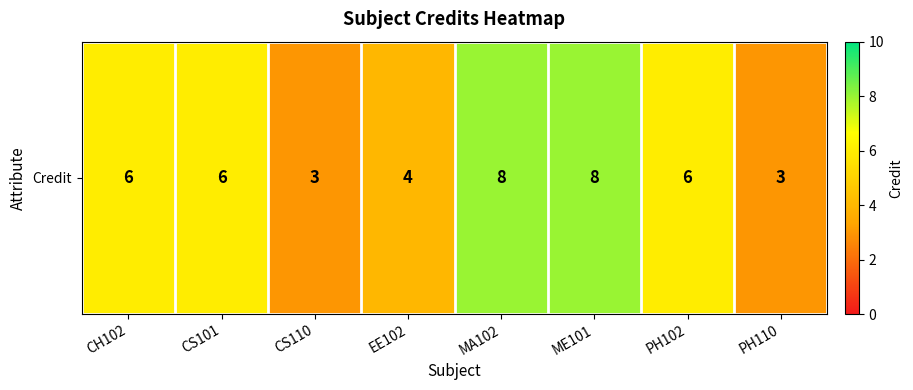

Rank the categories by value from lowest to highest.

CS110, PH110, EE102, CH102, CS101, PH102, MA102, ME101